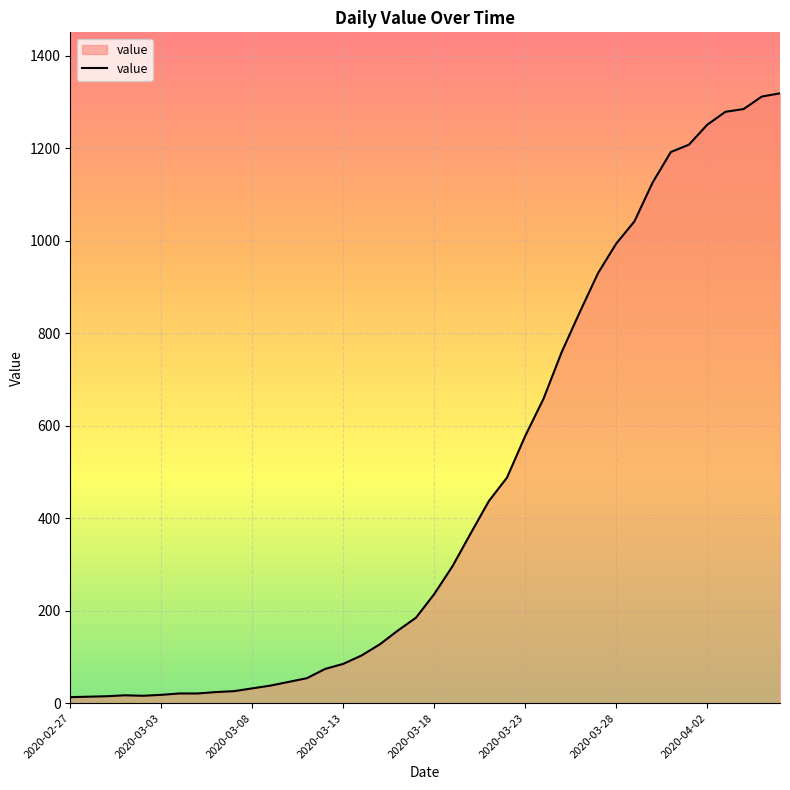

What is the difference between the maximum and minimum values?

1306